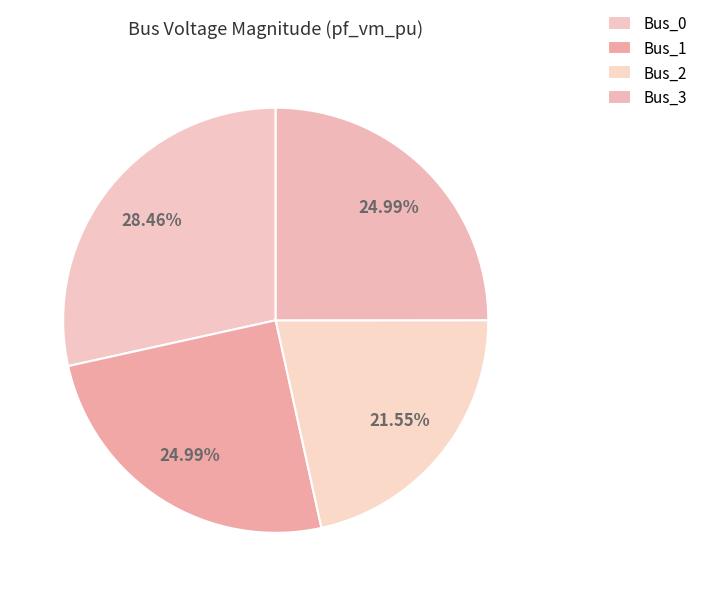

What is the total percentage of Bus_2 and Bus_0?

50.0%